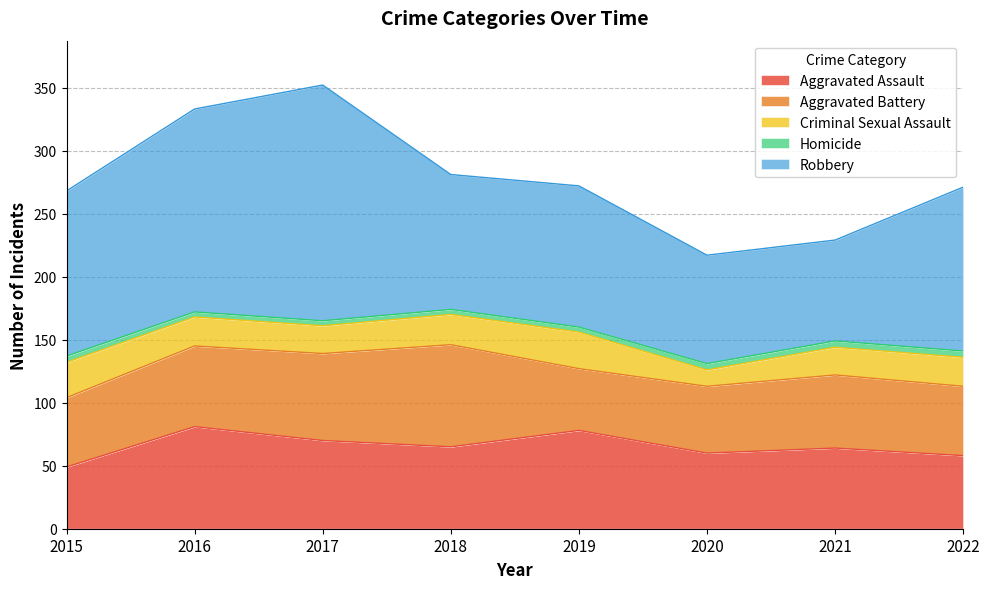

How many lines are shown in the chart?

5